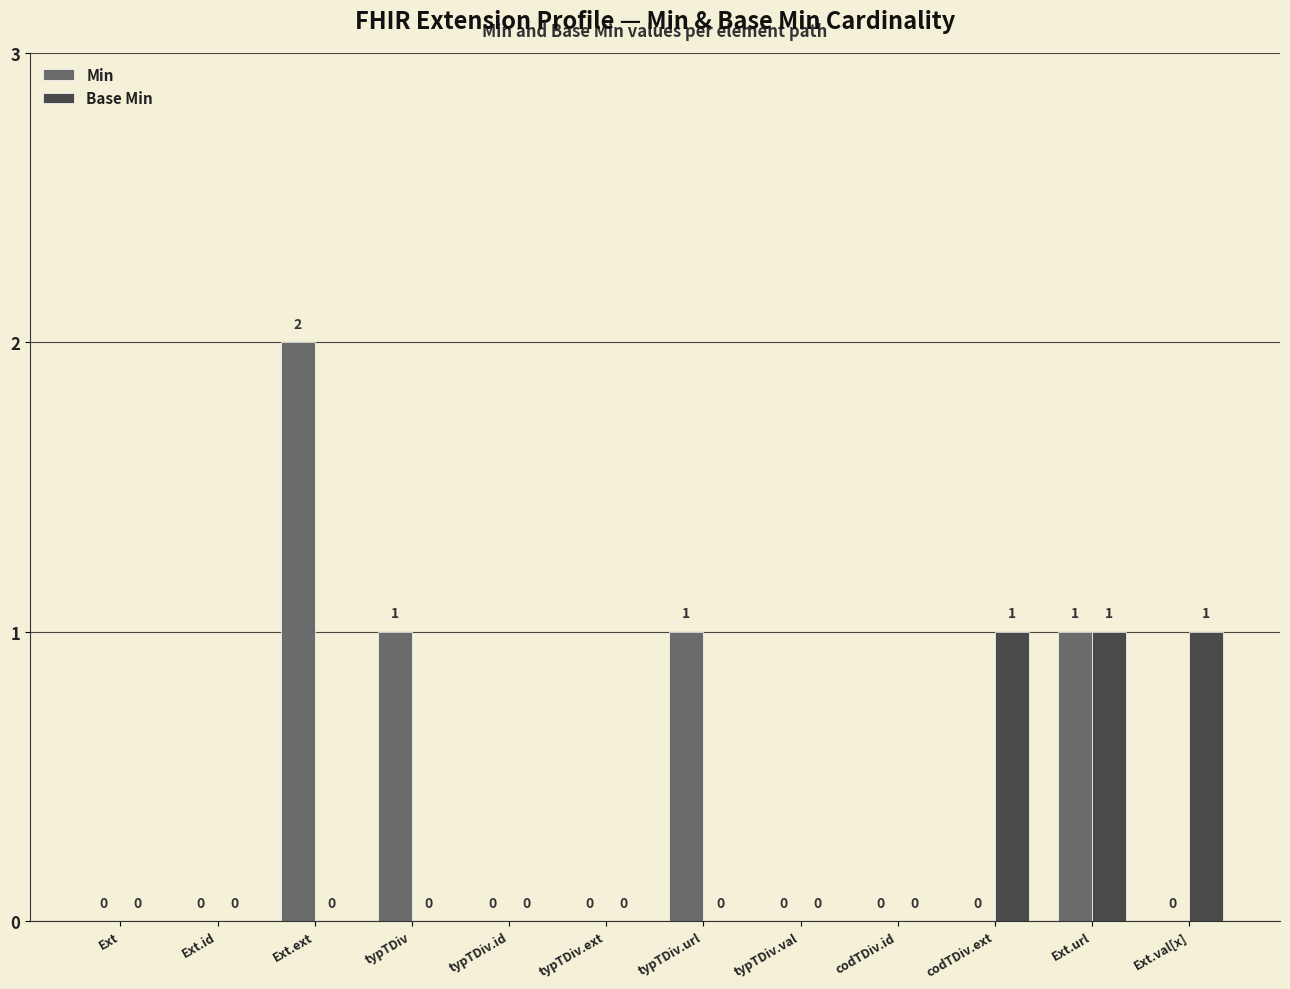

Between typTDiv and typTDiv.val, which series saw the biggest shift?

Min